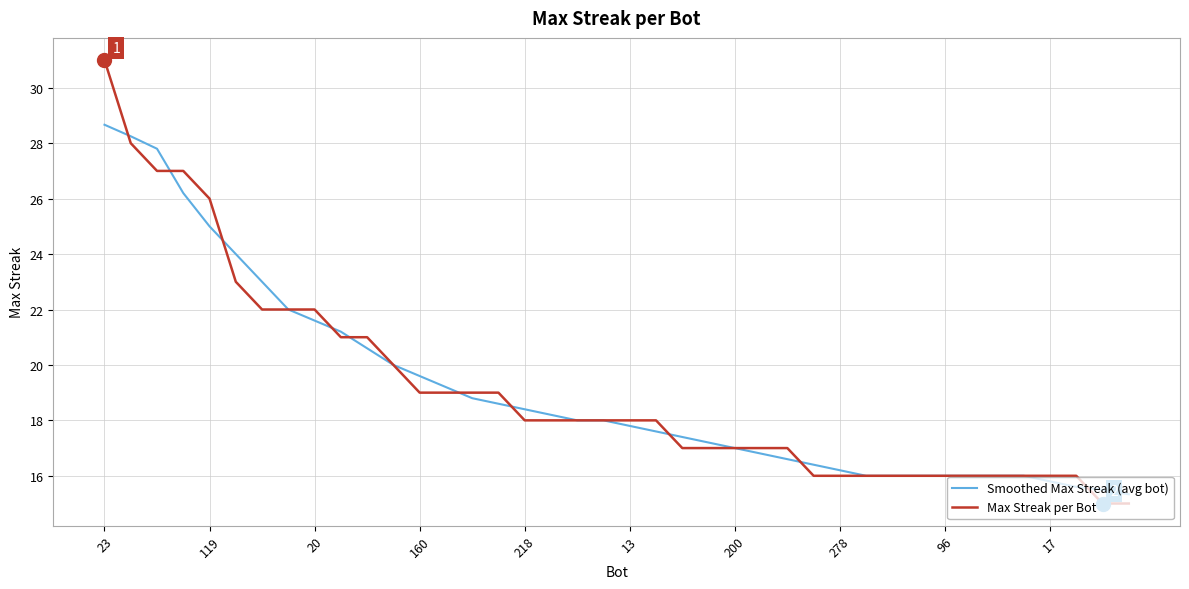

List the series in order of their peak value, lowest first.

Smoothed Max Streak (avg bot), Max Streak per Bot